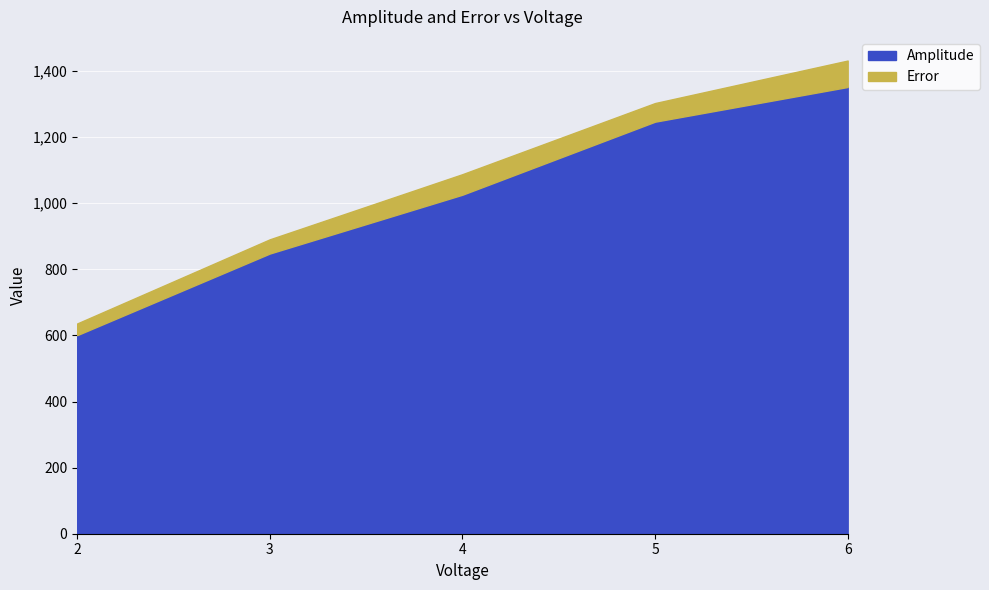

True or false: there are more than 2 points higher than both neighbors.

False